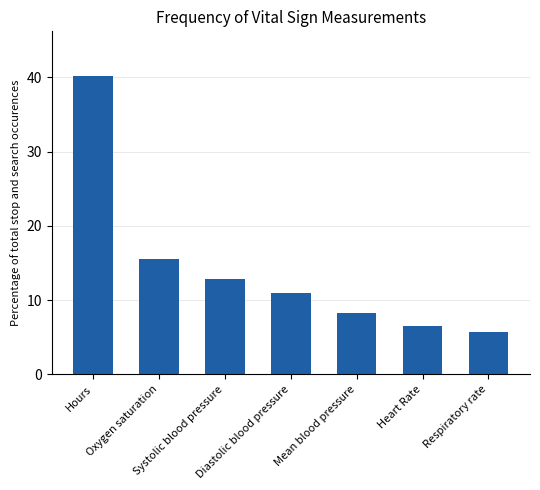

What is the change in value from Mean blood pressure to Heart Rate?

-1.8